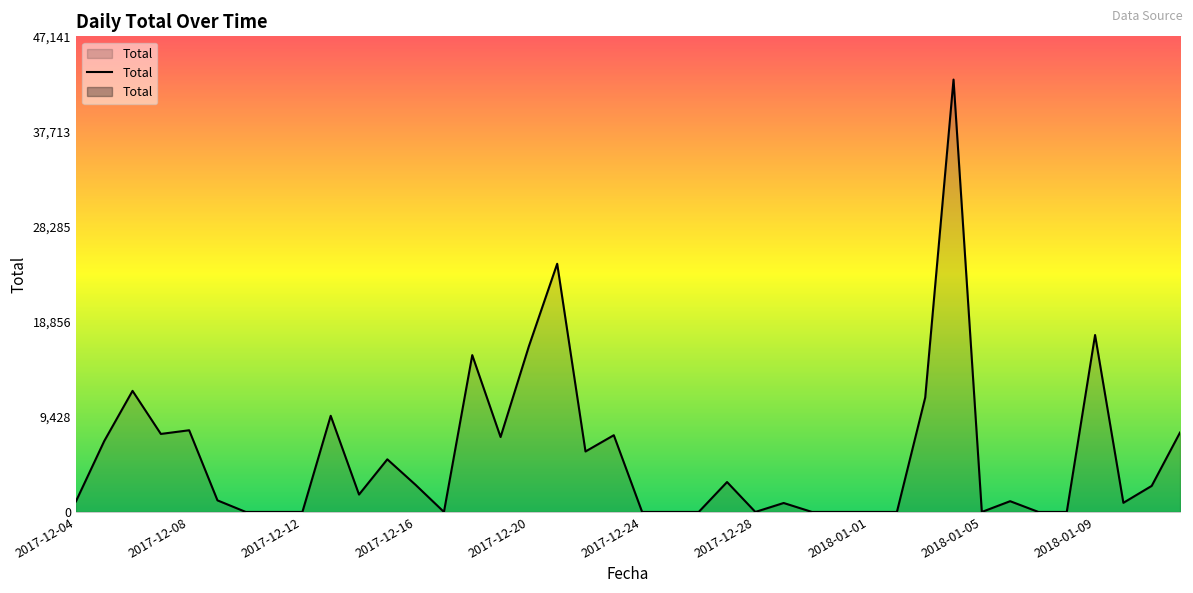

Count the number of values greater than 1724.

20